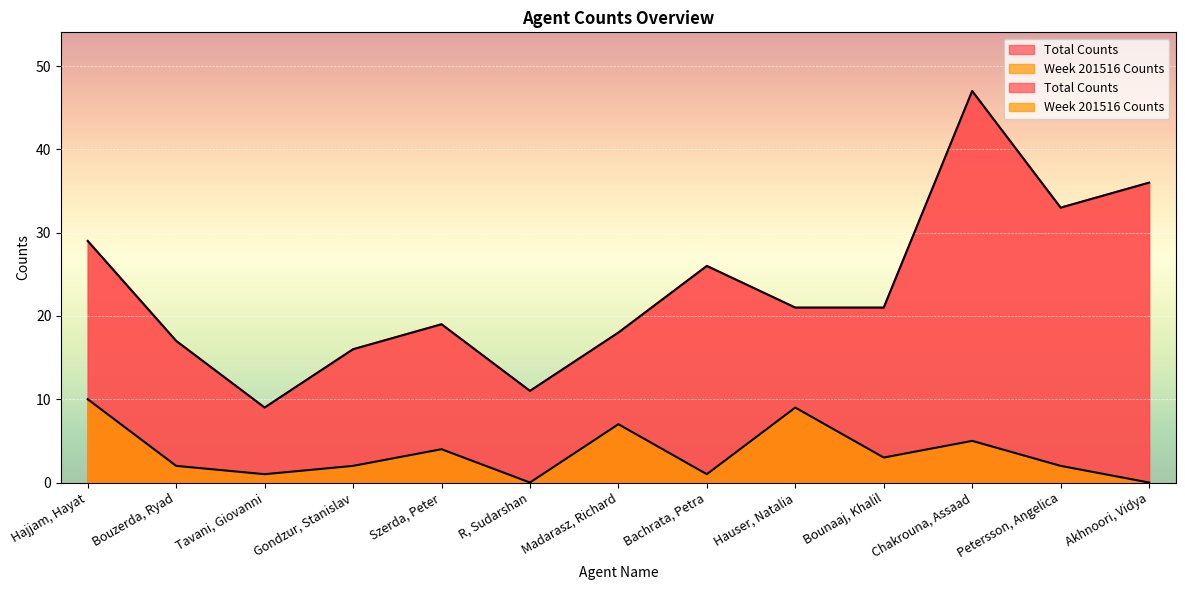

What is the approximate value of Total Counts at Madarasz, Richard?

18